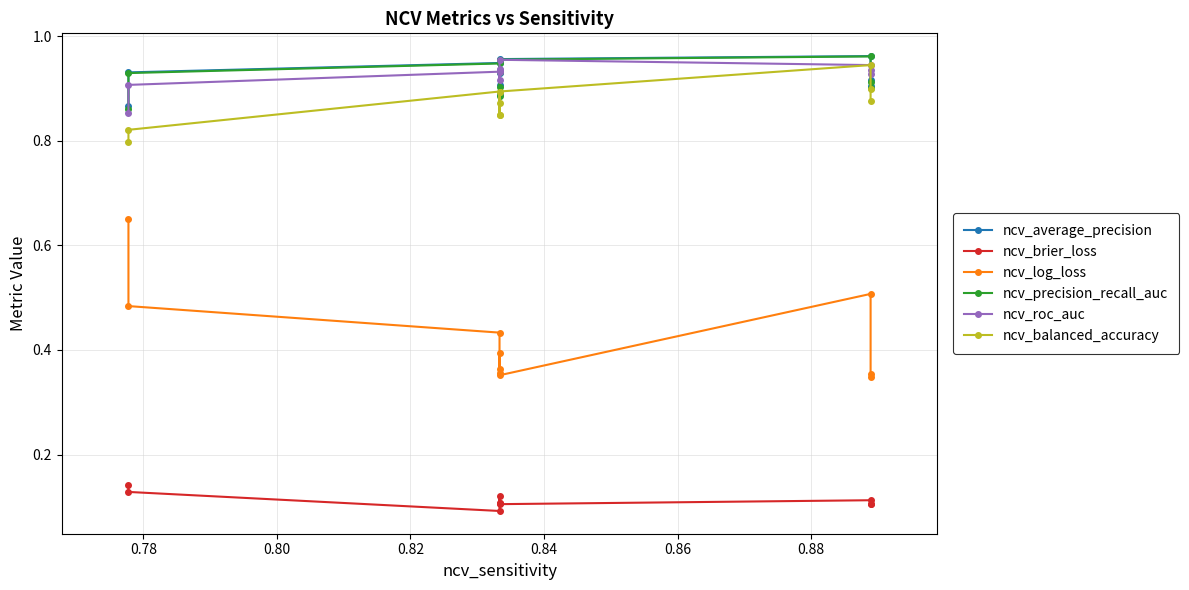

Is this an area chart (filled region under the line)?

No